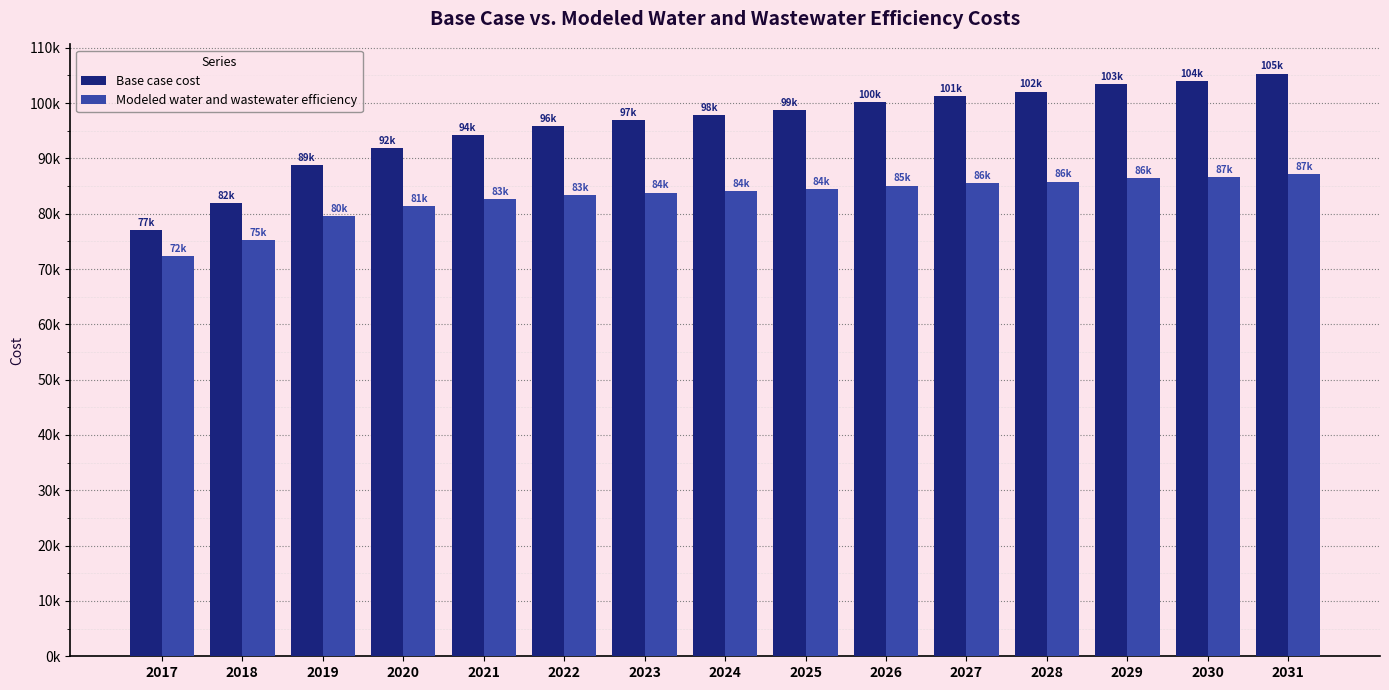

What are all the series names shown in the legend?

Base case cost, Modeled water and wastewater efficiency